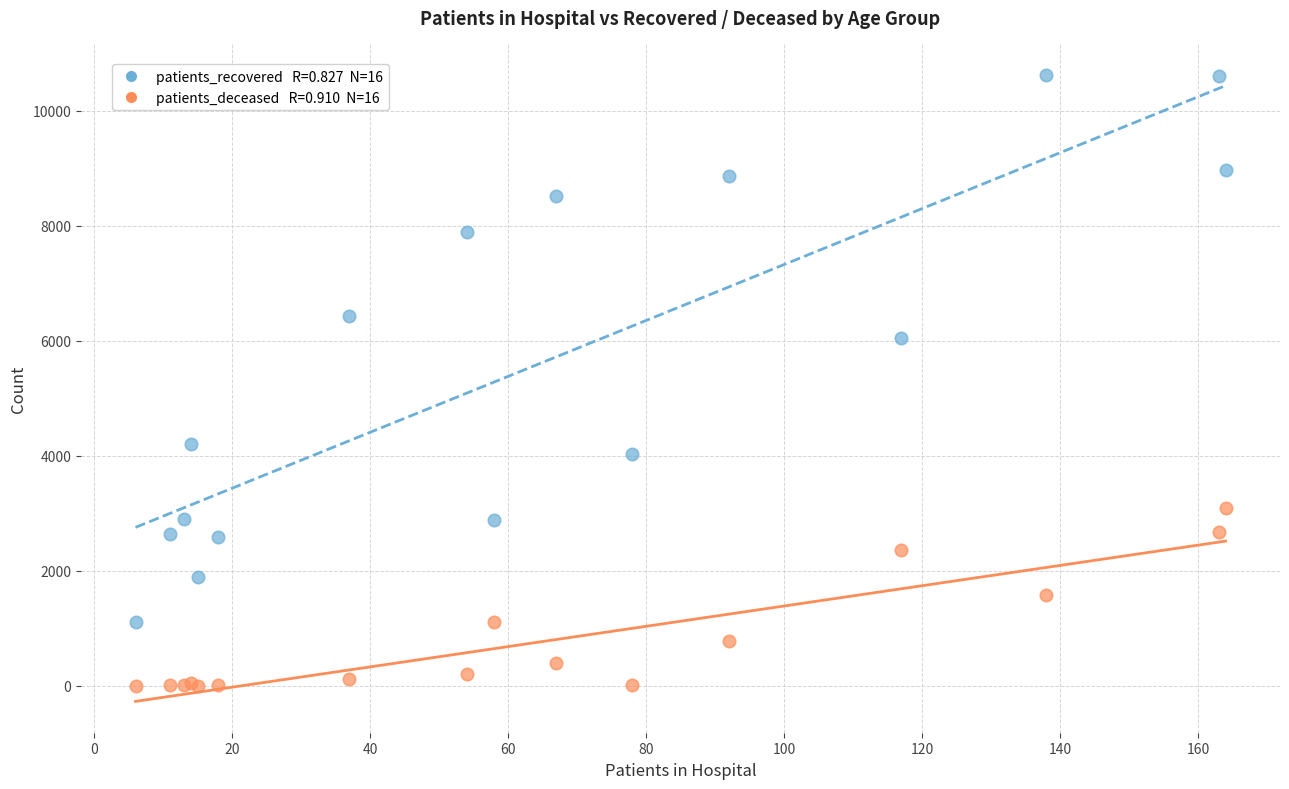

Across all series, what Y value is closest to 5314?

6053